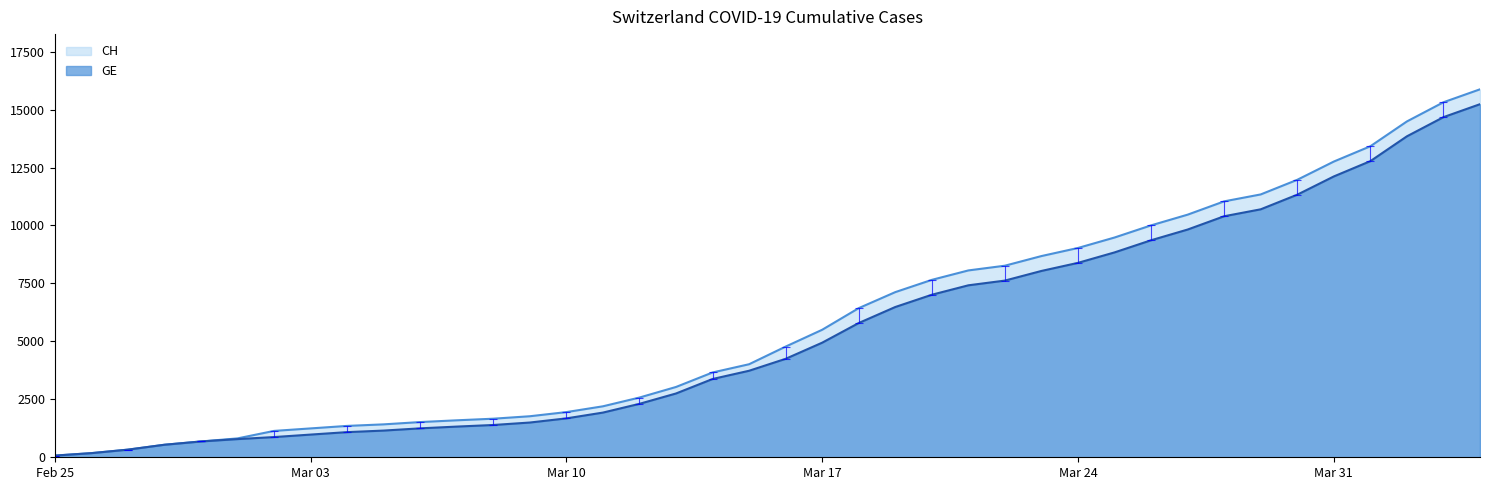

The CH series shows 302 at 2020-02-26. True or false?

False